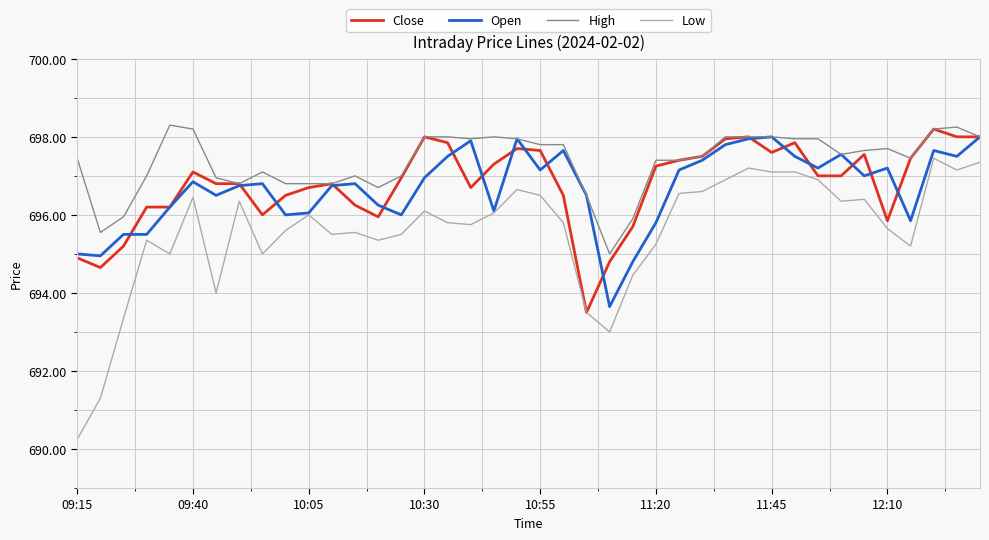

Which series has the largest total across all categories?

High